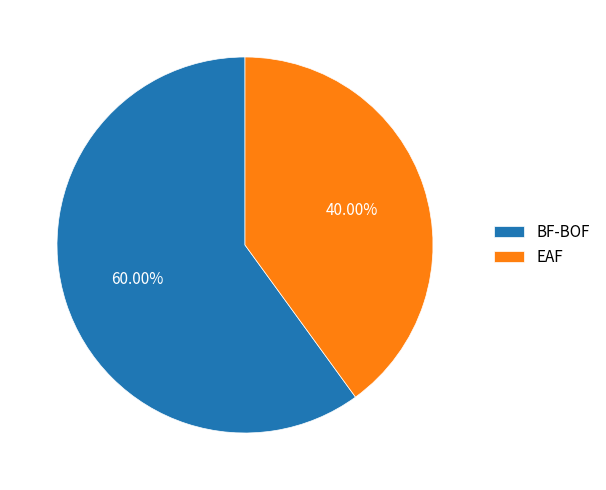

Approximately how many times larger is the value at BF-BOF compared to EAF?

1.5